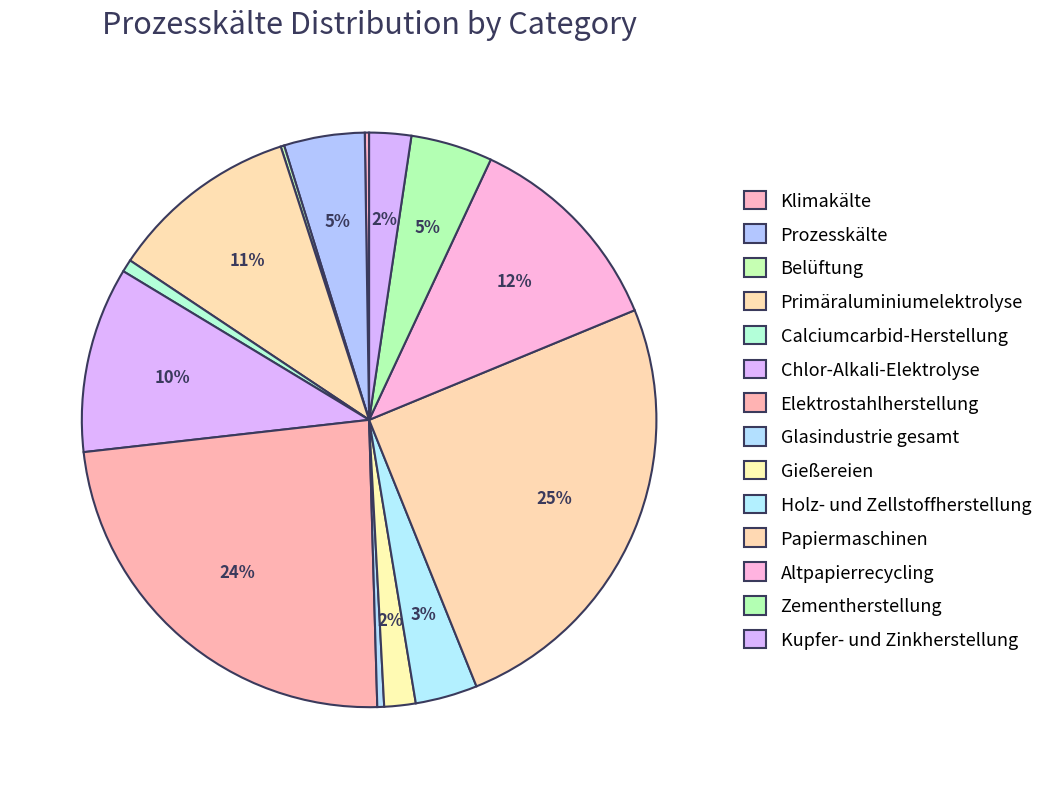

To the nearest percent, what is the combined percentage of Kupfer- und Zinkherstellung and Prozesskälte?

7%